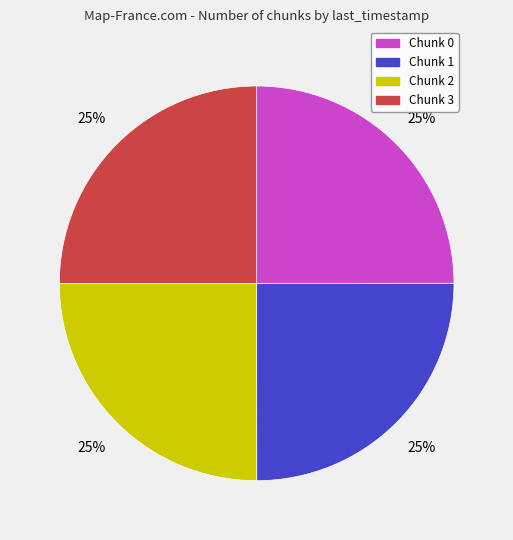

To the nearest percent, what is the combined percentage of Chunk 1 and Chunk 3?

50%